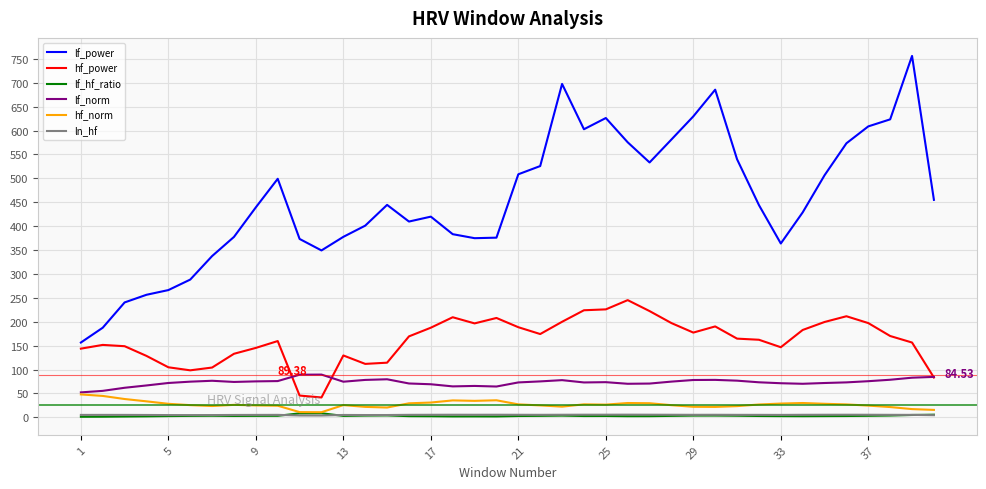

What are all the series names shown in the legend?

lf_power, hf_power, lf_hf_ratio, lf_norm, hf_norm, ln_hf